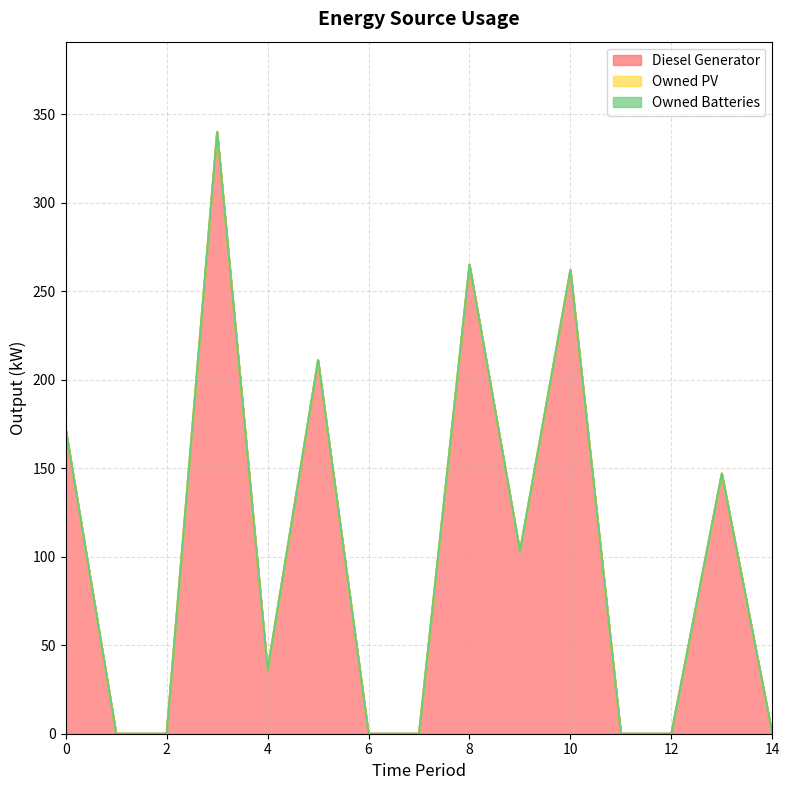

How many interior local valleys does the Diesel Generator series have?

2